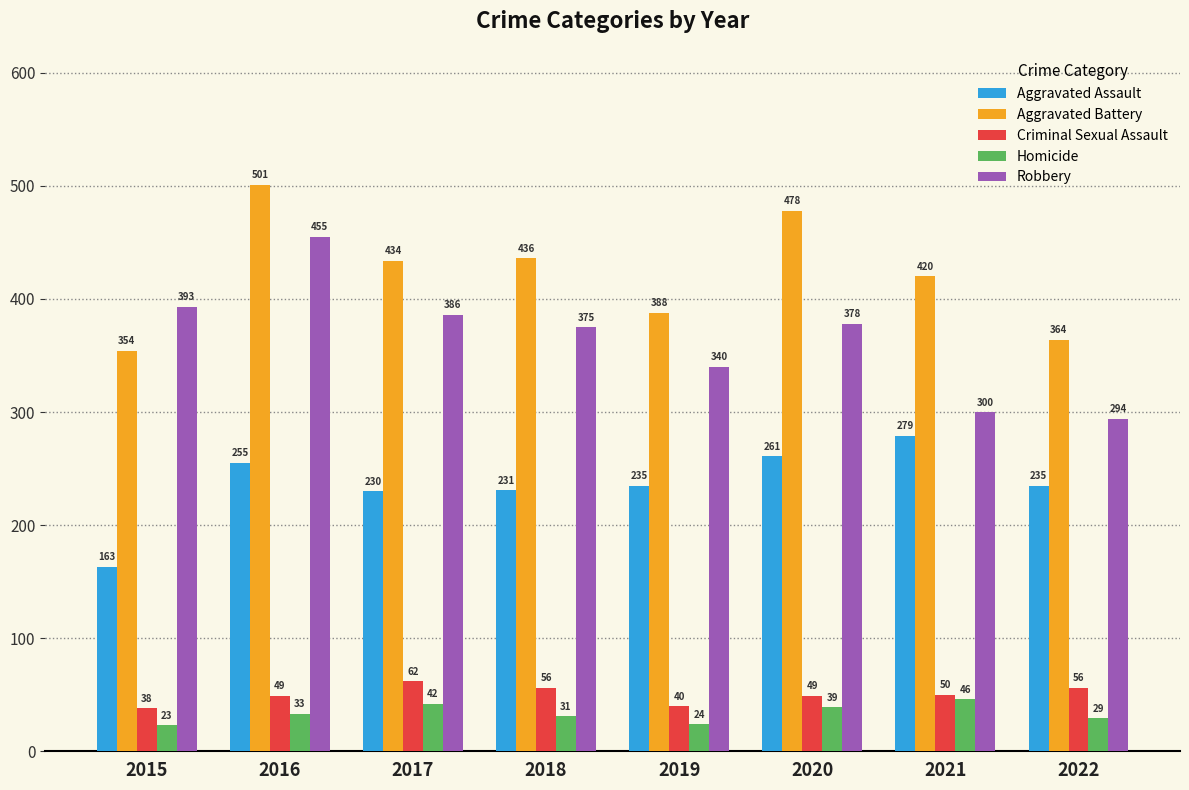

How many bars are there in each group?

5